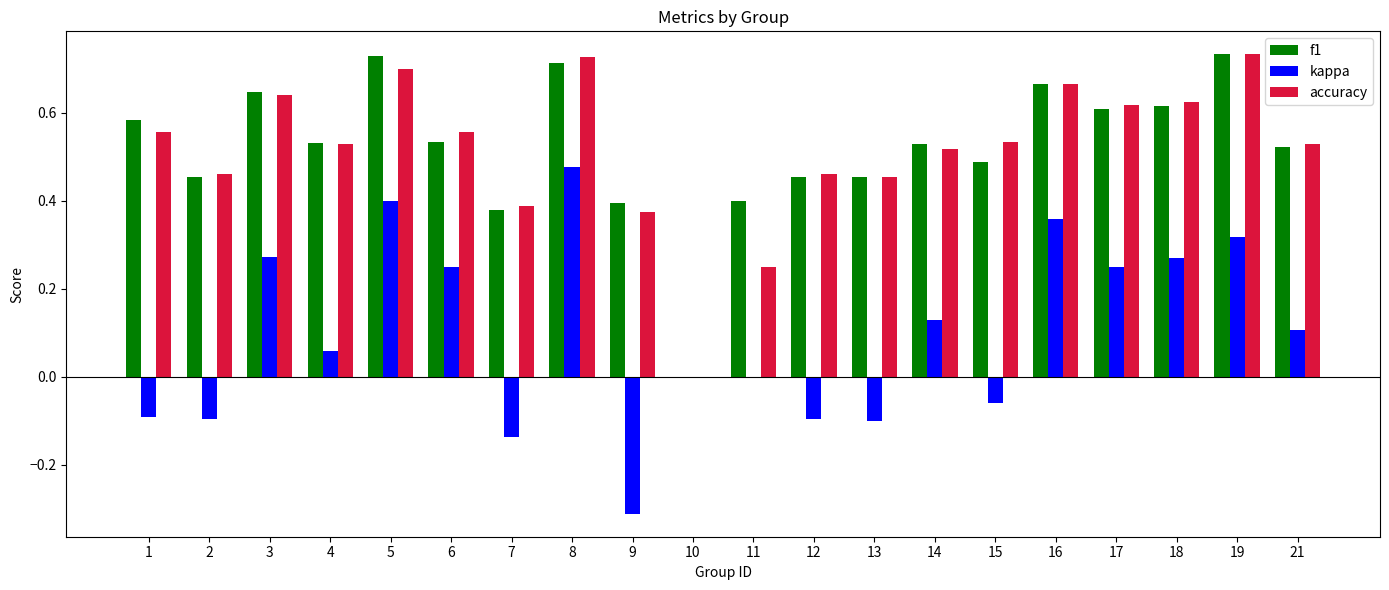

Which category has the highest value in the kappa series?

8